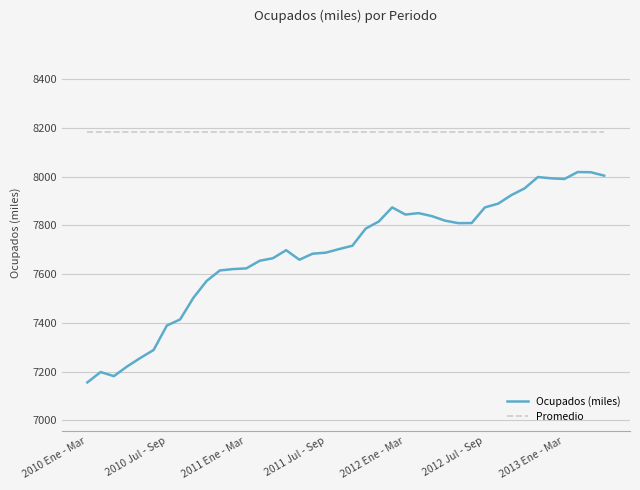

Which series has the widest spread of values?

Ocupados (miles)